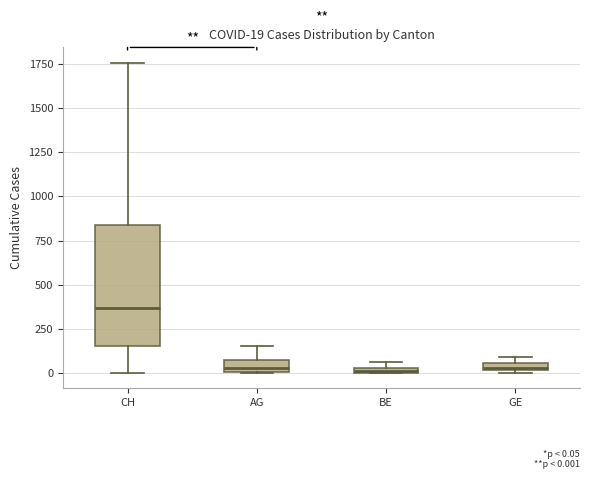

Comparing the boxes themselves (not the whiskers), which one is the tallest?

CH